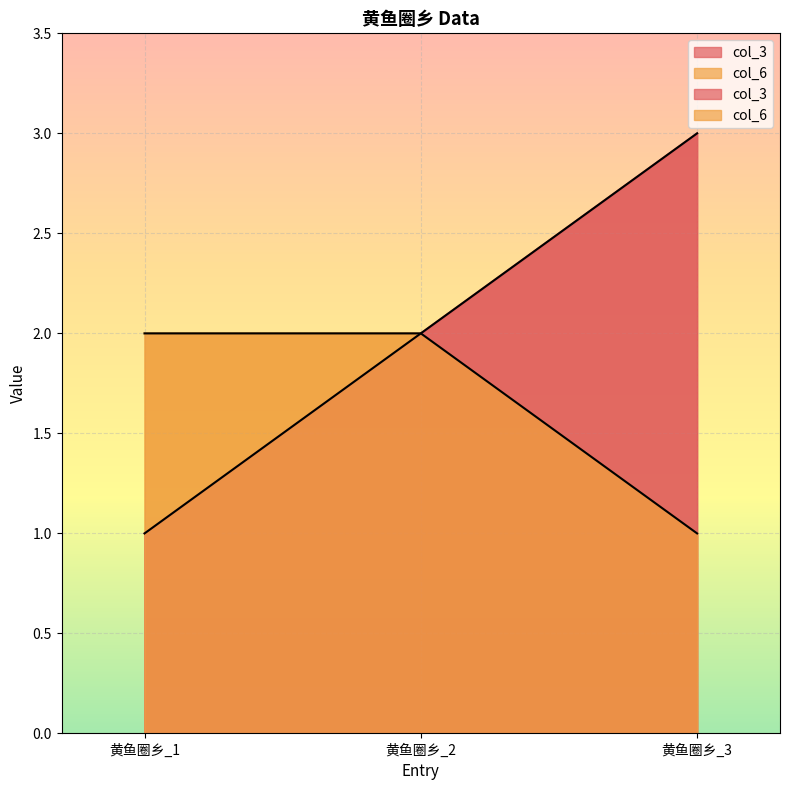

At which category does the chart reach its peak across all series?

黄鱼圈乡_3